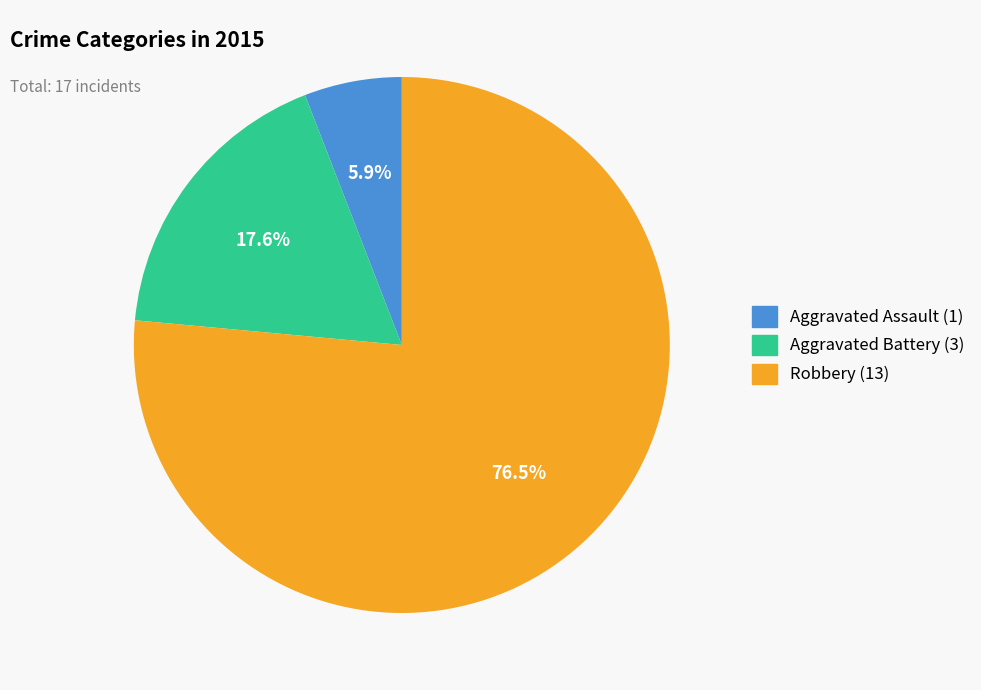

Which category has the smallest portion of the pie?

Aggravated Assault